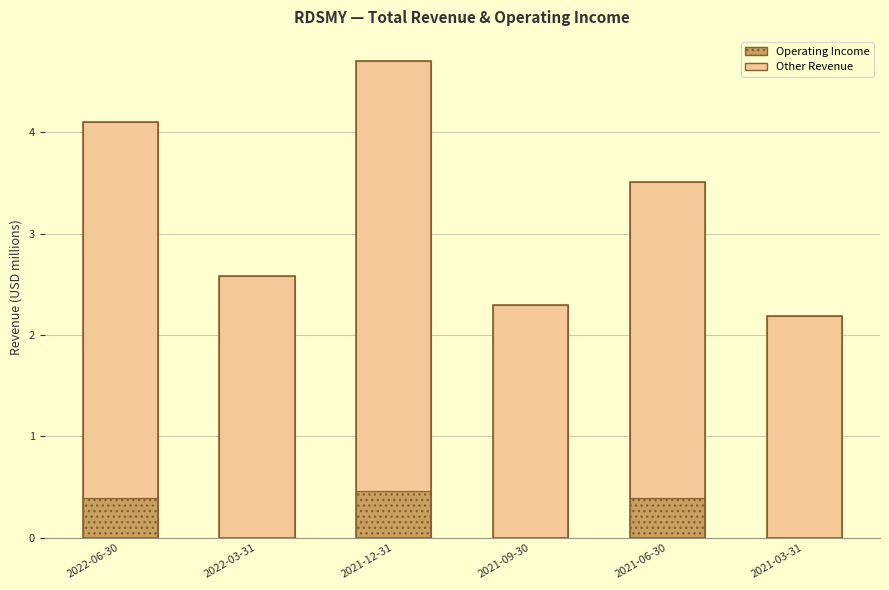

Which category has the lowest value in the Other Revenue series?

2021-03-31